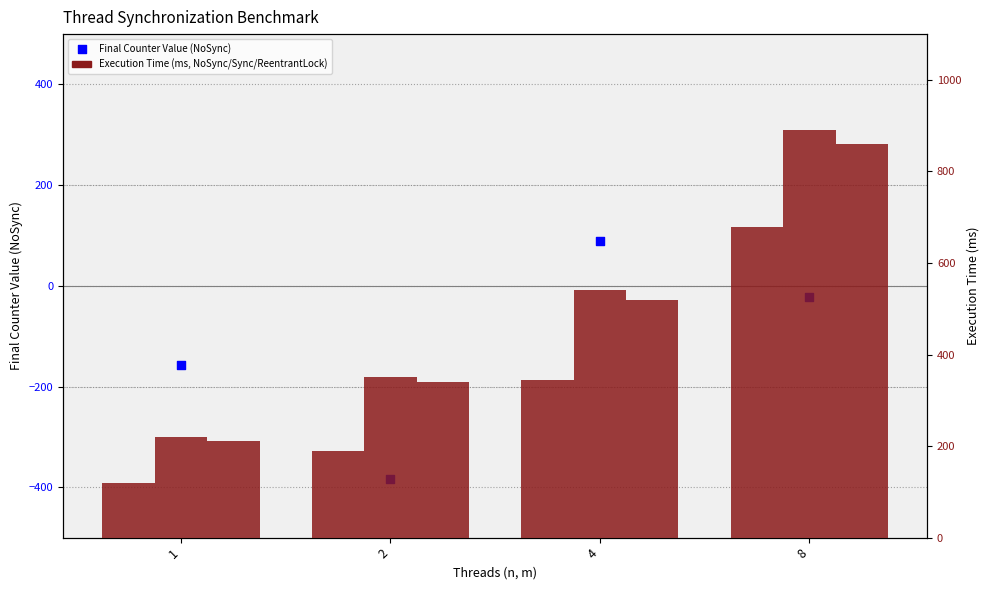

At which category is the sum across all series the highest?

8